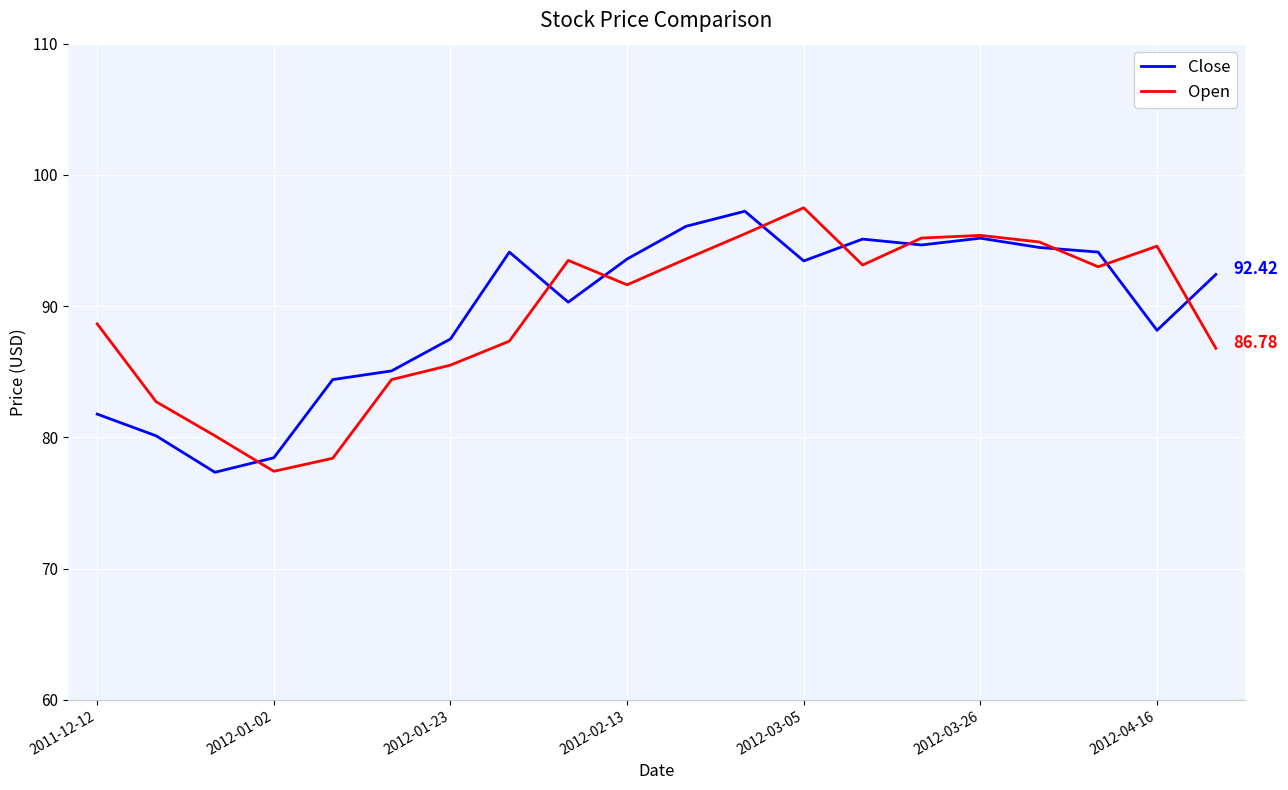

Reading left to right, list all the values displayed in this chart.

Close: 81.8	80.1	77.3	78.4	84.4	85.1	87.5	94.1	90.3	93.6	96.1	97.2	93.4	95.1	94.7	95.2	94.5	94.1	88.2	92.4
Open: 88.6	82.7	80.1	77.4	78.4	84.4	85.5	87.3	93.5	91.6	93.6	95.5	97.5	93.1	95.2	95.4	94.9	93.0	94.6	86.8